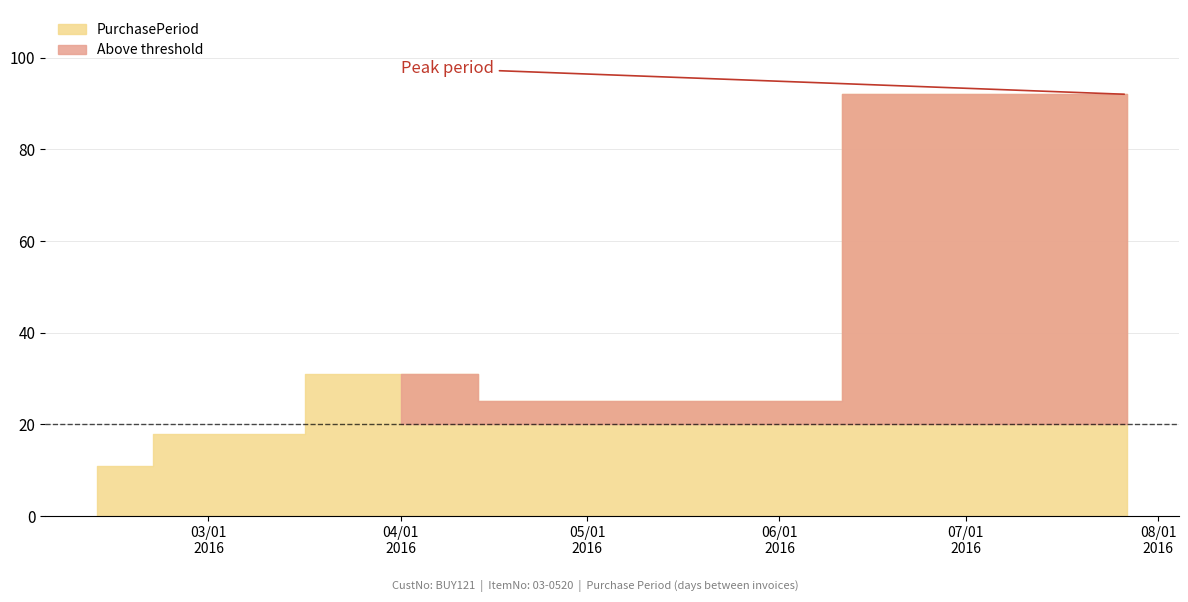

How many lines are shown in the chart?

1